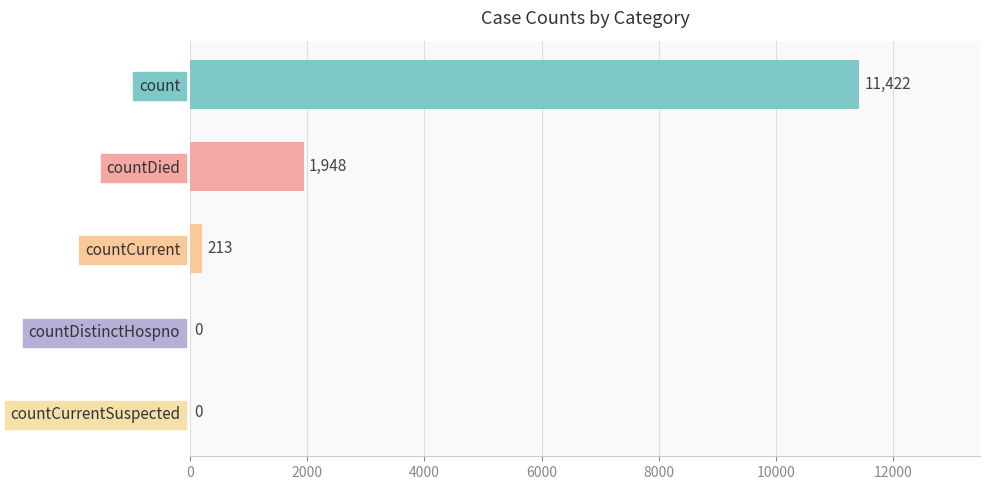

What is the maximum value shown in the chart?

11422